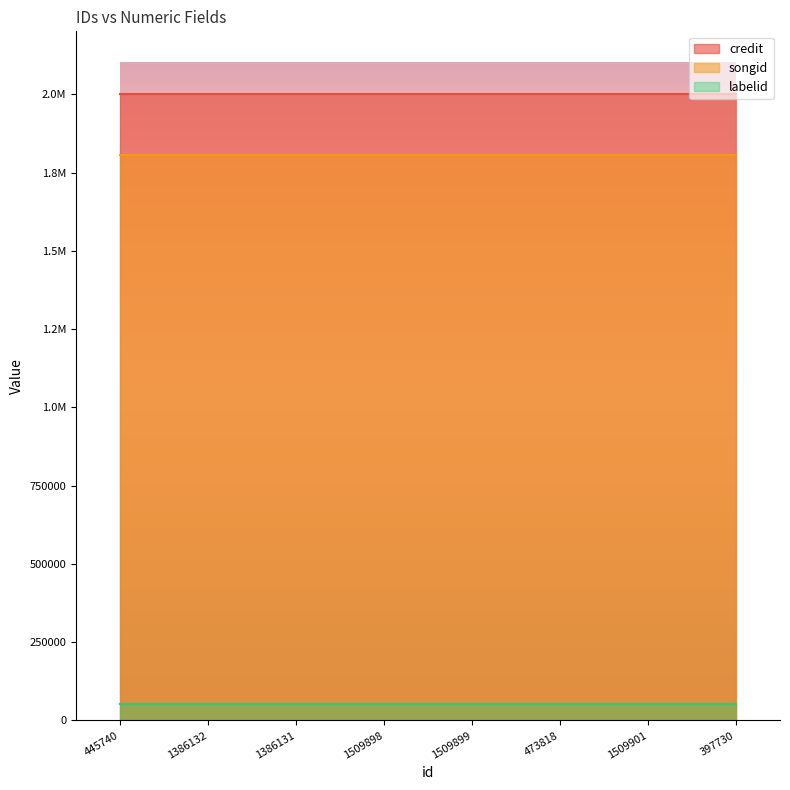

What is the average value of the credit series?

2001431